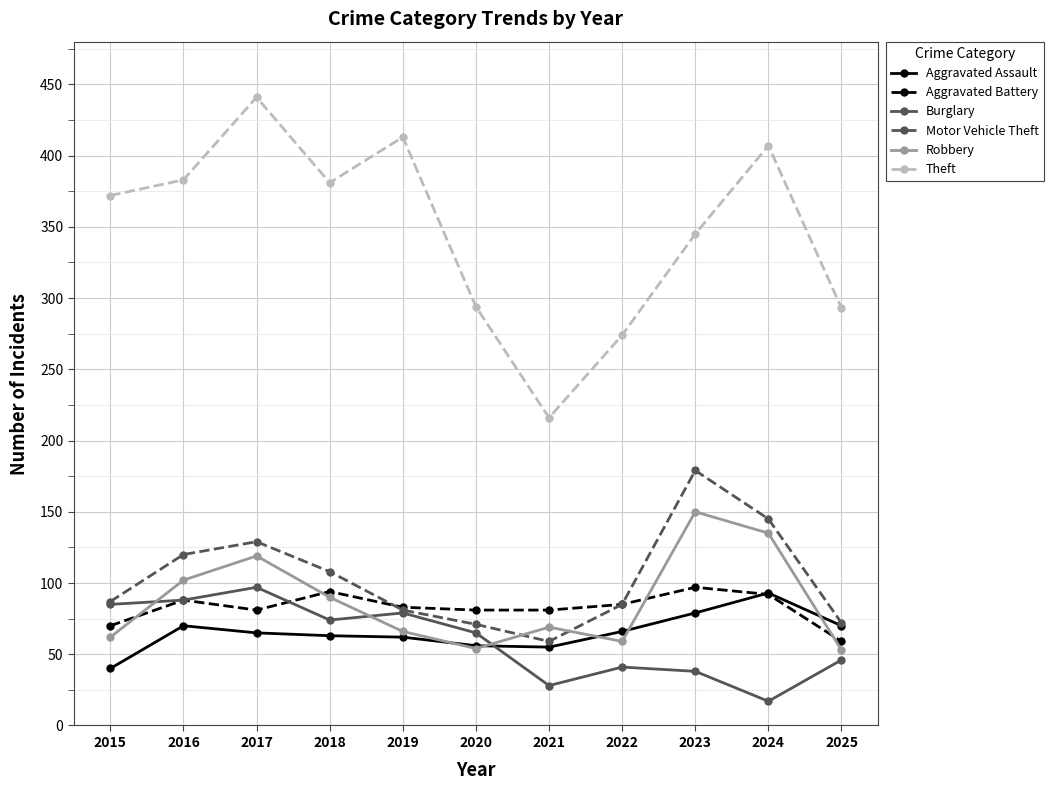

How many interior local valleys does the Robbery series have?

2